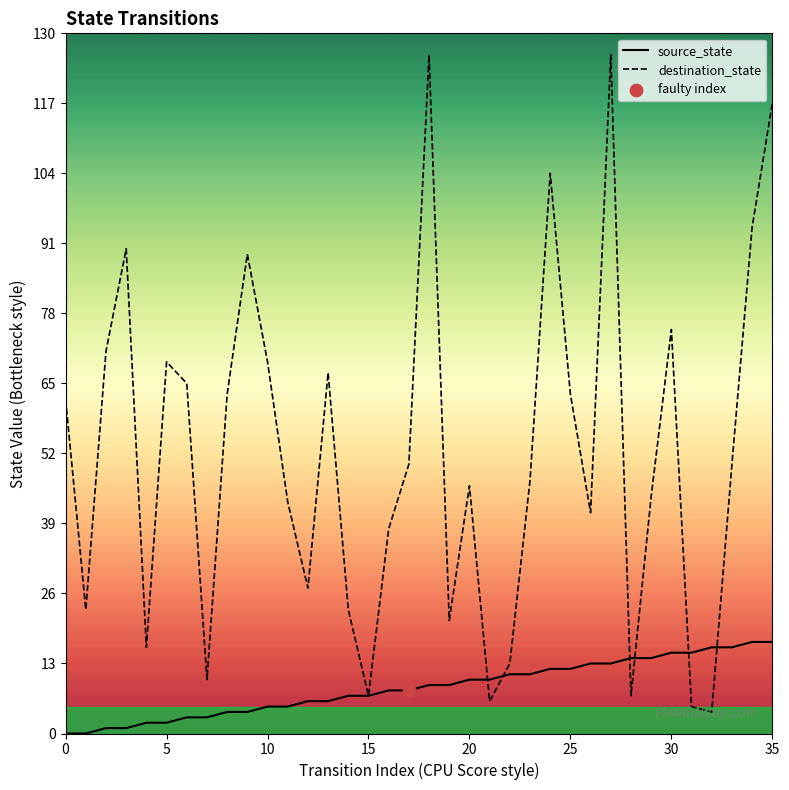

Which series has the largest Y range (max minus min)?

destination_state